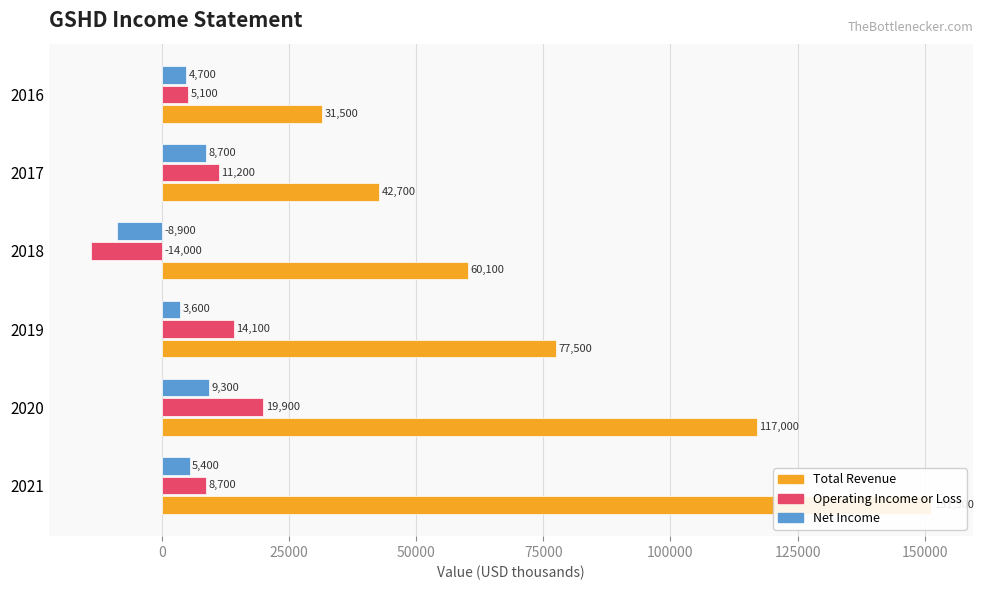

What is the average value of the Operating Income or Loss series?

7500